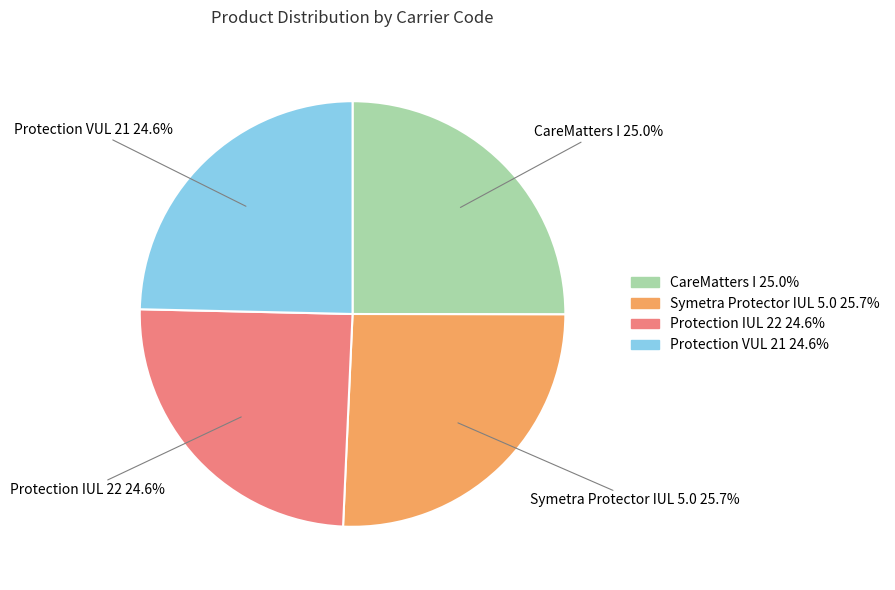

Combined, do Symetra Protector IUL 5.0 and CareMatters I account for over 50%?

Yes